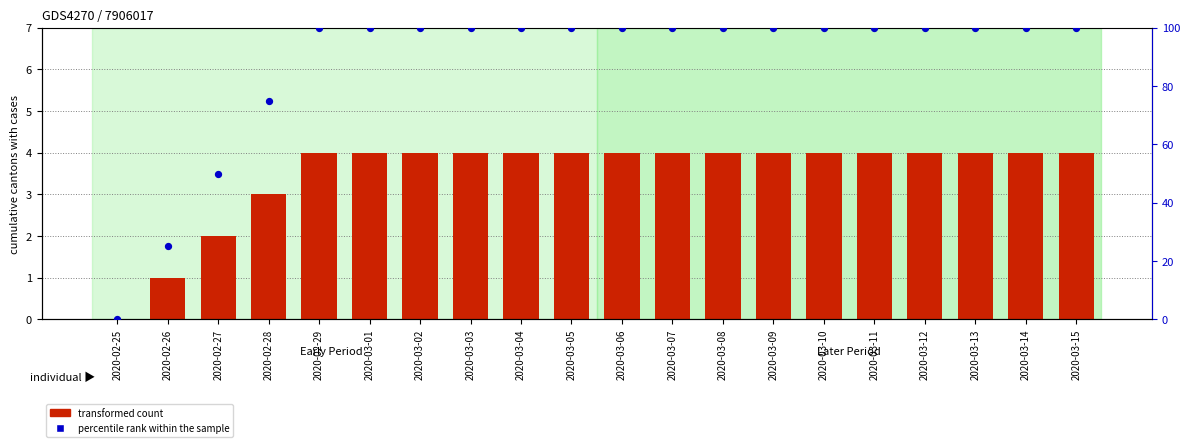

At how many categories does at least one series exceed 44?

18